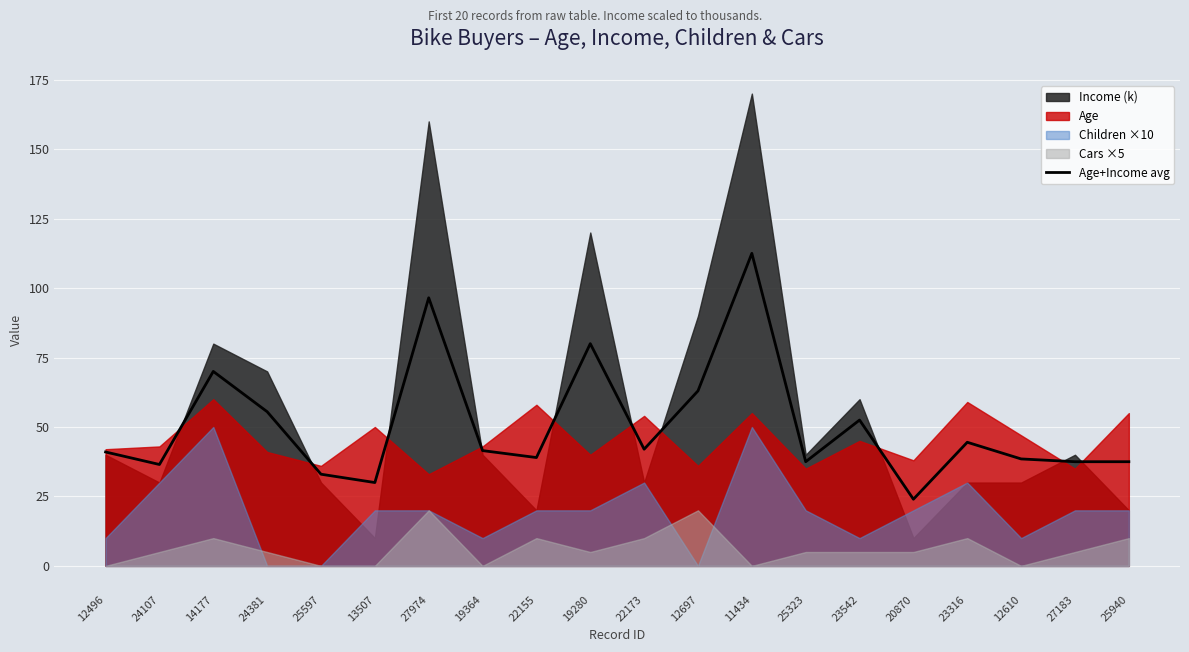

True or false: the data has more than 1 interior local peaks.

True